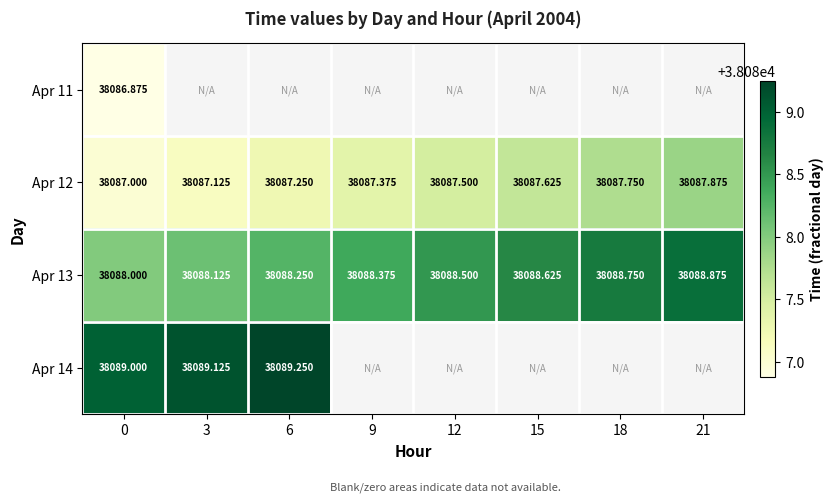

What is the difference between the maximum and minimum values in the Apr 12 series?

0.9